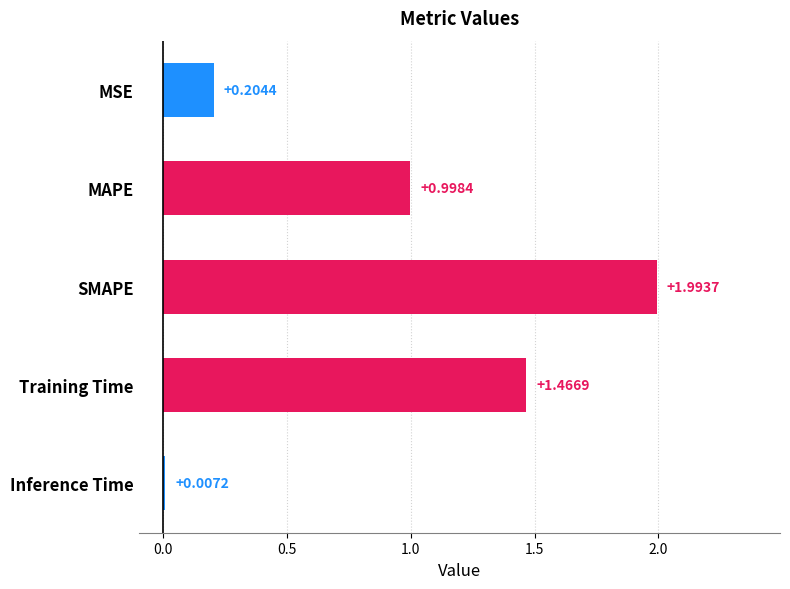

Which label corresponds to the largest value in the chart?

SMAPE